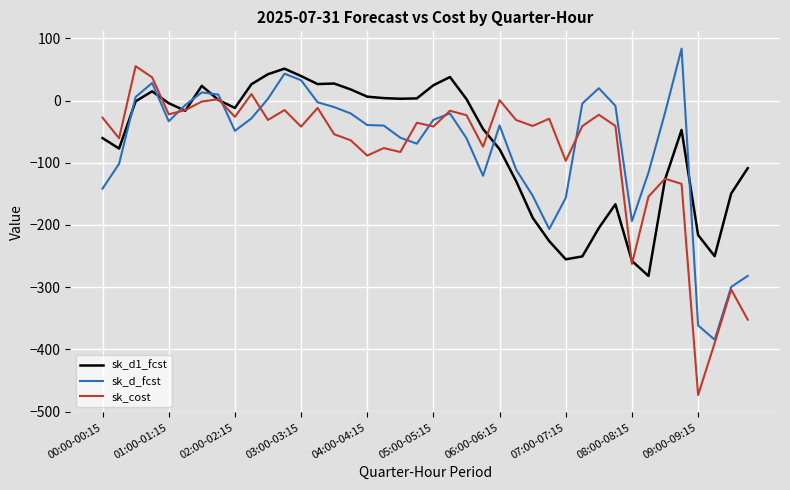

Which series has the widest spread of values?

sk_cost